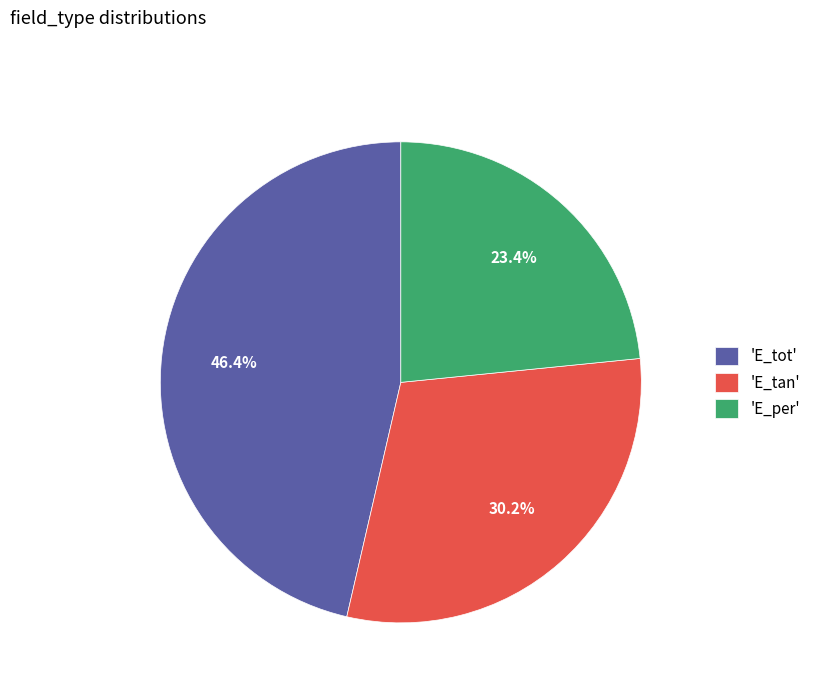

Do 'E_tan' and 'E_tot' together represent more than half of the pie?

Yes